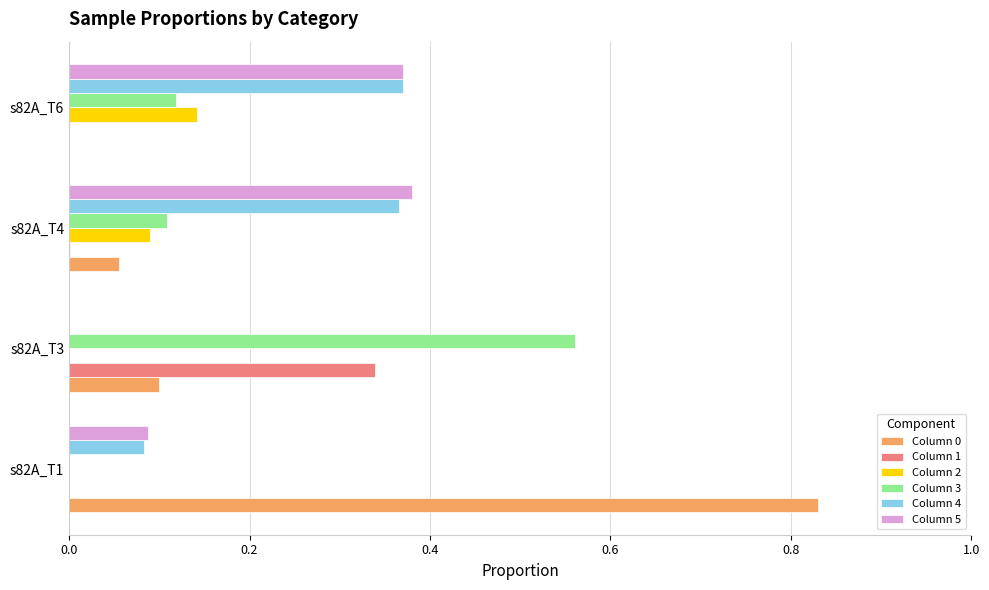

True or false: Column 1 has a value of 0.0 at s82A_T6.

True